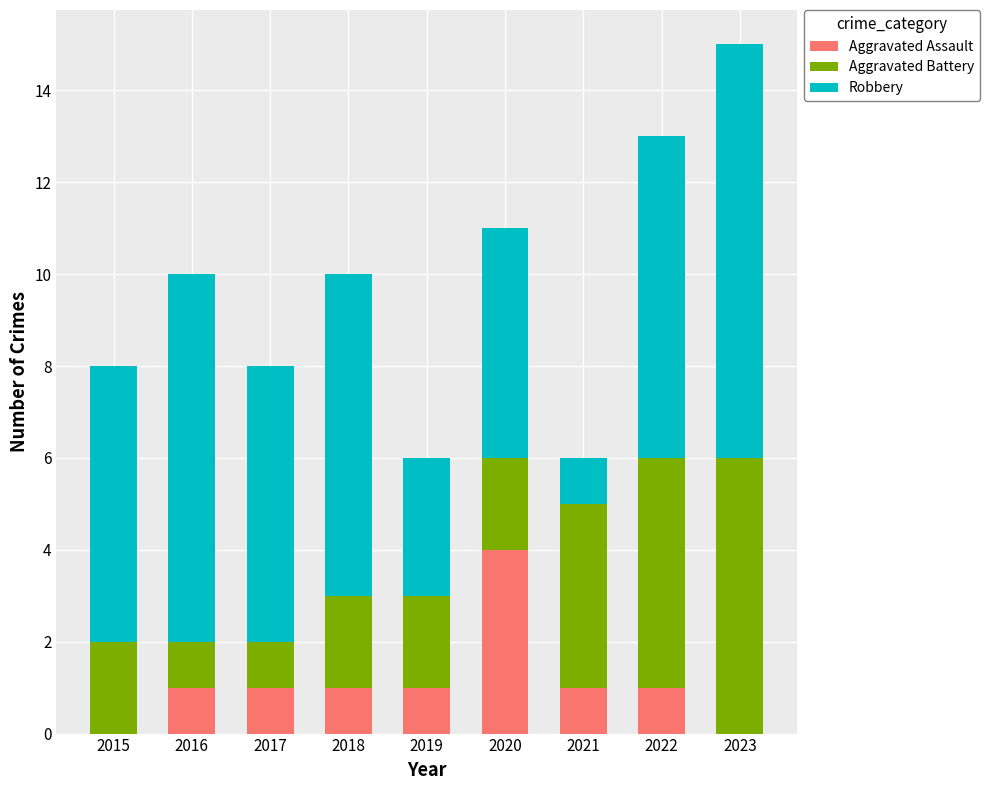

True or false: Aggravated Assault has a value of 4 at 2020.

True